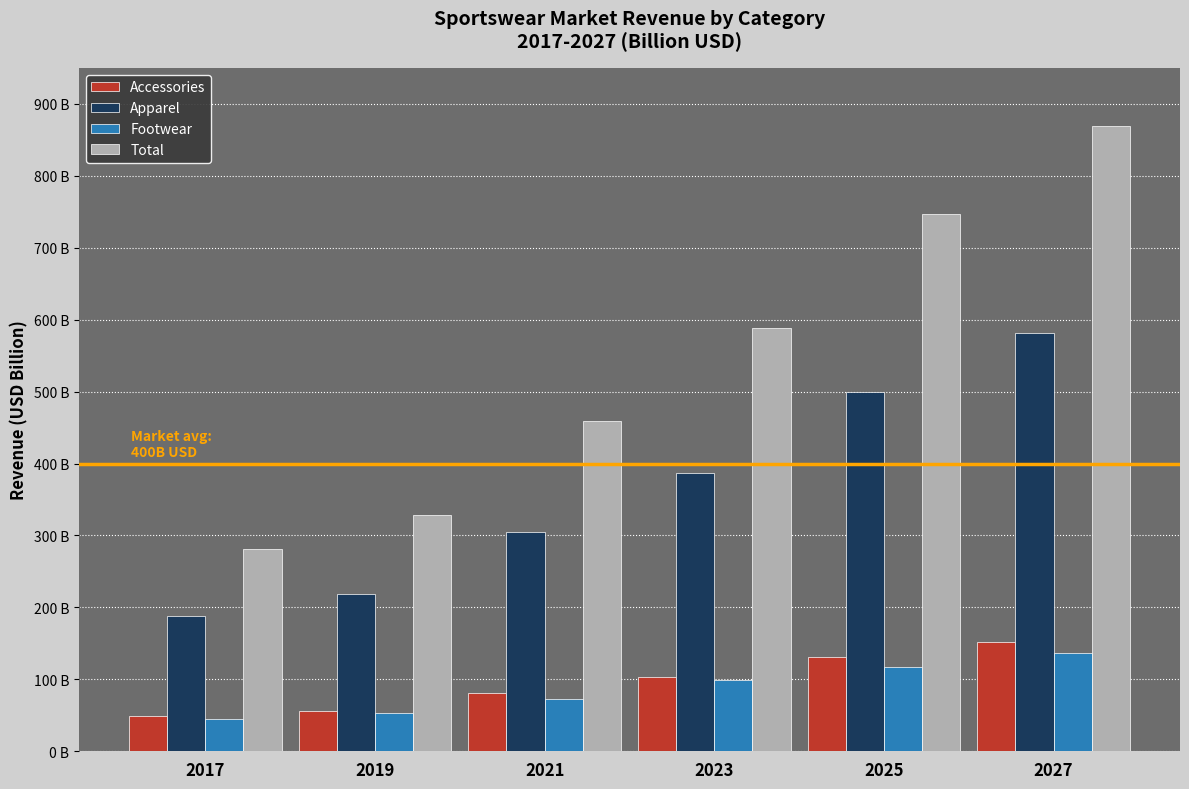

Does the chart contain stacked bars?

No